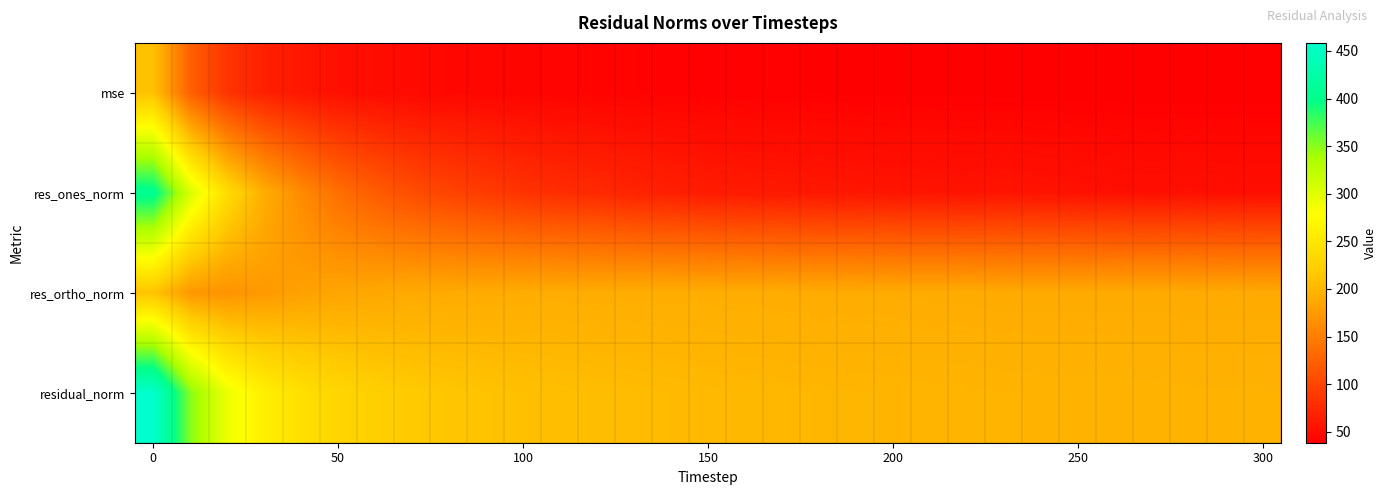

Reading left to right, list all the values displayed in this chart.

mse: 210.2	123.9	84.9	67.5	58.7	53.0	49.6	47.2	45.7	44.5	43.5	42.8	42.2	41.8	41.3	40.9	40.5	40.2	40.0	39.8	39.6	39.4	39.3	39.1	39.0	38.9	38.8	38.7	38.6	38.5	38.4
res_ones_norm: 407.0	306.3	237.5	192.0	161.4	136.7	120.2	106.9	98.4	91.2	83.8	78.6	75.6	70.4	66.8	63.4	62.2	60.8	60.2	58.6	57.5	57.0	56.0	57.3	55.8	54.8	53.2	52.3	53.5	52.0	51.9
res_ortho_norm: 211.2	173.3	168.6	174.9	180.8	185.2	187.5	189.1	189.7	190.2	190.9	191.5	191.0	191.9	192.0	192.1	191.5	191.2	190.7	190.7	190.6	190.2	190.1	189.3	189.4	189.4	189.7	189.7	189.0	189.3	189.1
residual_norm: 458.5	351.9	291.3	259.7	242.4	230.2	222.8	217.2	213.7	210.9	208.5	207.0	205.4	204.4	203.3	202.3	201.3	200.6	199.9	199.5	199.1	198.6	198.2	197.8	197.4	197.2	197.0	196.8	196.4	196.3	196.1